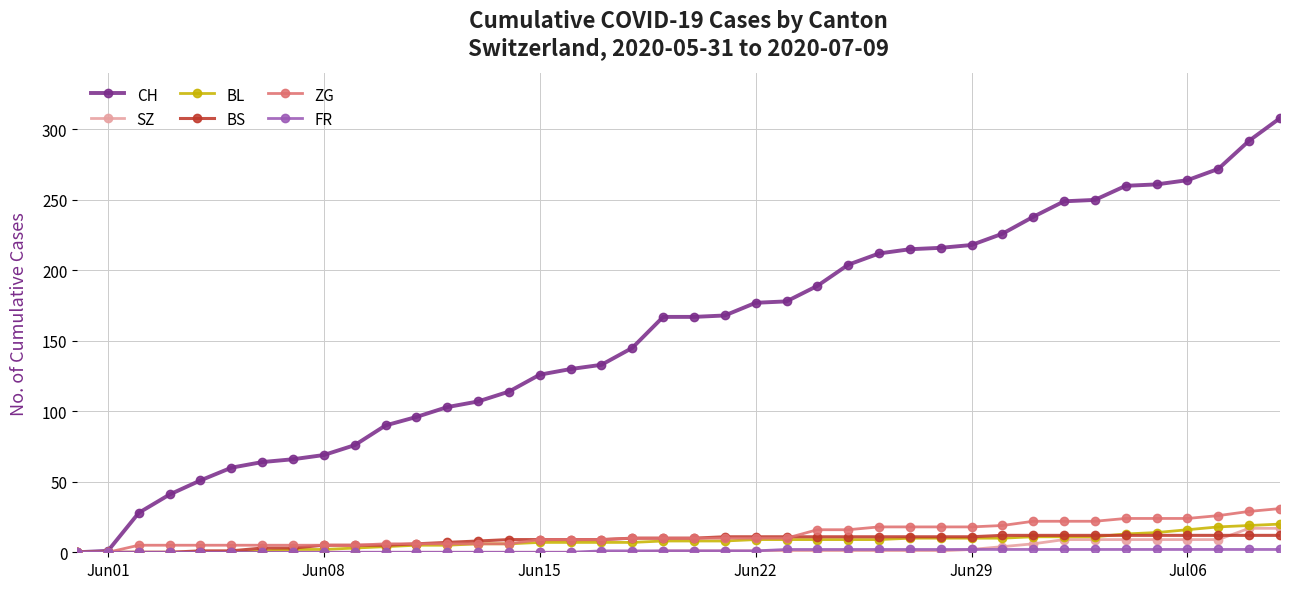

What is the value of the ZG point at the 37th from the left?

24